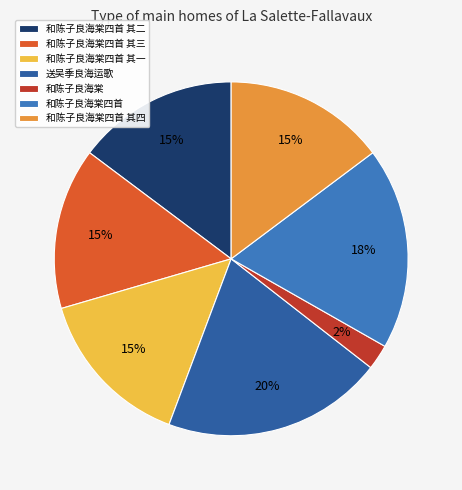

Combined, do 和陈子良海棠四首 其二 and 送吴季良海运歌 account for over 50%?

No